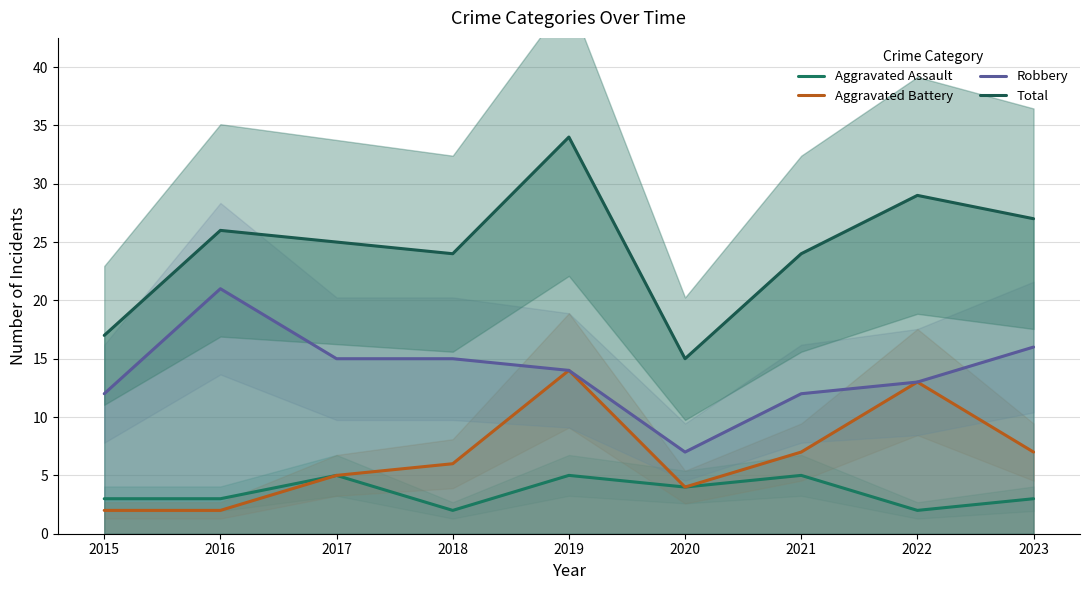

What is the approximate value of Aggravated Assault at 2020?

4